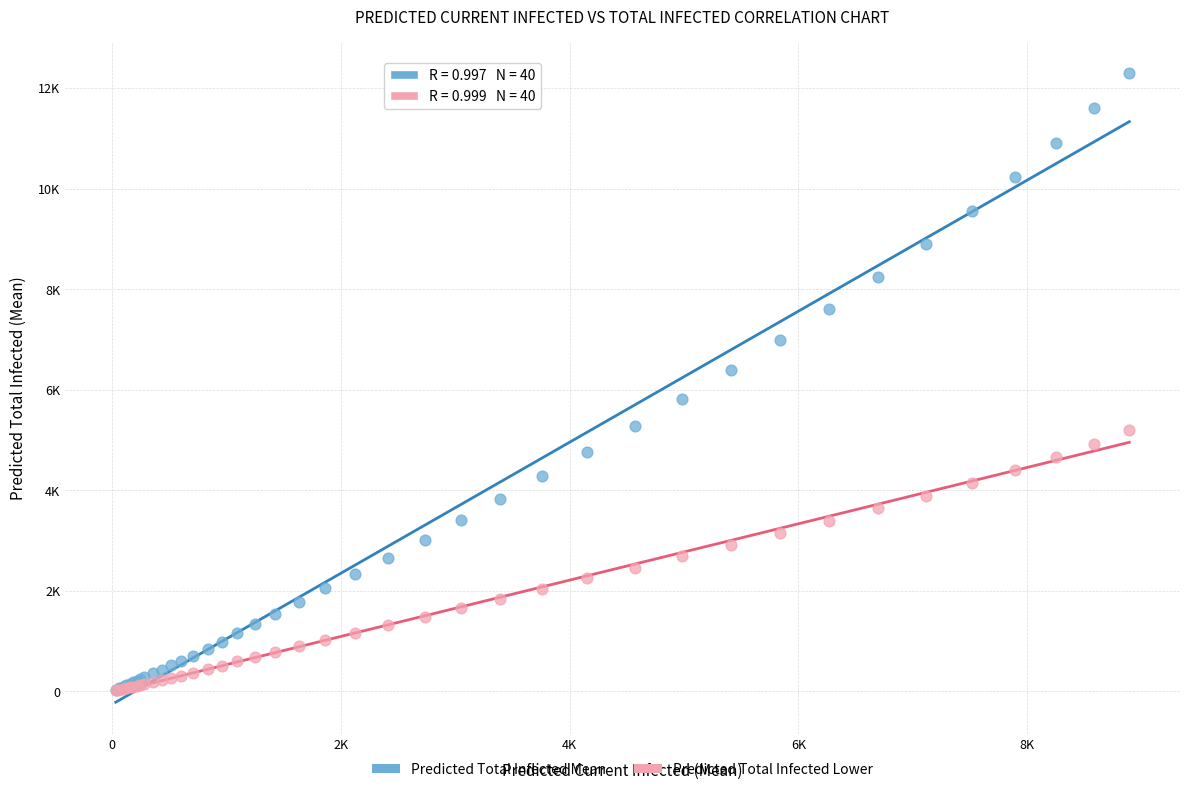

What are all the series names shown in the legend?

Predicted Total Infected Mean, Predicted Total Infected Lower